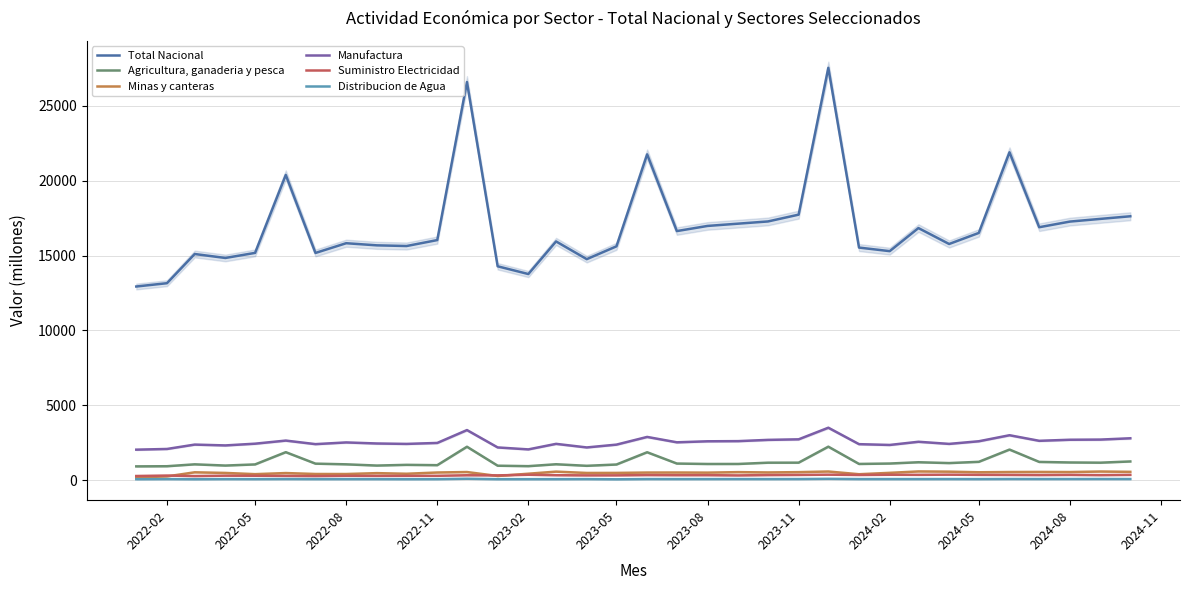

What is the lowest value of the Total Nacional series?

12930.8